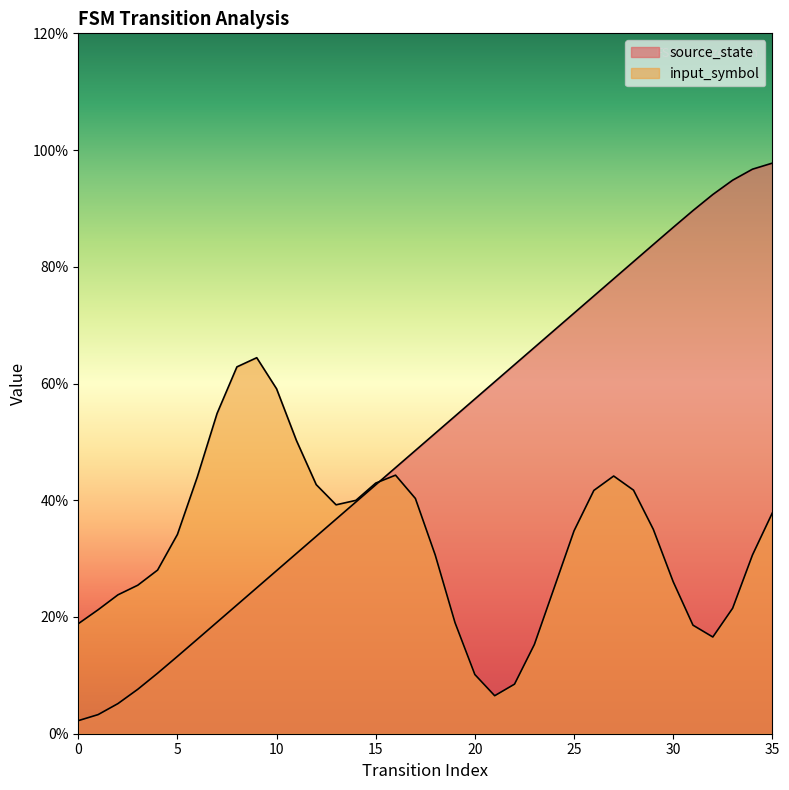

What is the change in value from 17 to 31?

+0.4